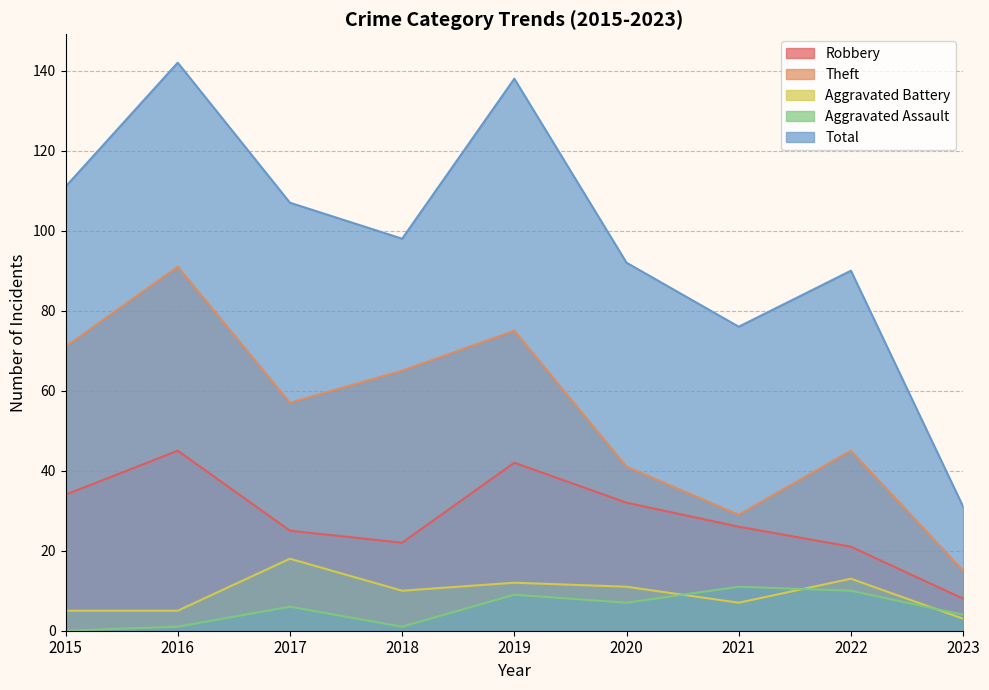

Reading left to right, what are all the values shown in this chart?

Robbery: 2015=34	2016=45	2017=25	2018=22	2019=42	2020=32	2021=26	2022=21	2023=8
Theft: 2015=71	2016=91	2017=57	2018=65	2019=75	2020=41	2021=29	2022=45	2023=15
Aggravated Battery: 2015=5	2016=5	2017=18	2018=10	2019=12	2020=11	2021=7	2022=13	2023=3
Aggravated Assault: 2015=0	2016=1	2017=6	2018=1	2019=9	2020=7	2021=11	2022=10	2023=4
Total: 2015=111	2016=142	2017=107	2018=98	2019=138	2020=92	2021=76	2022=90	2023=31